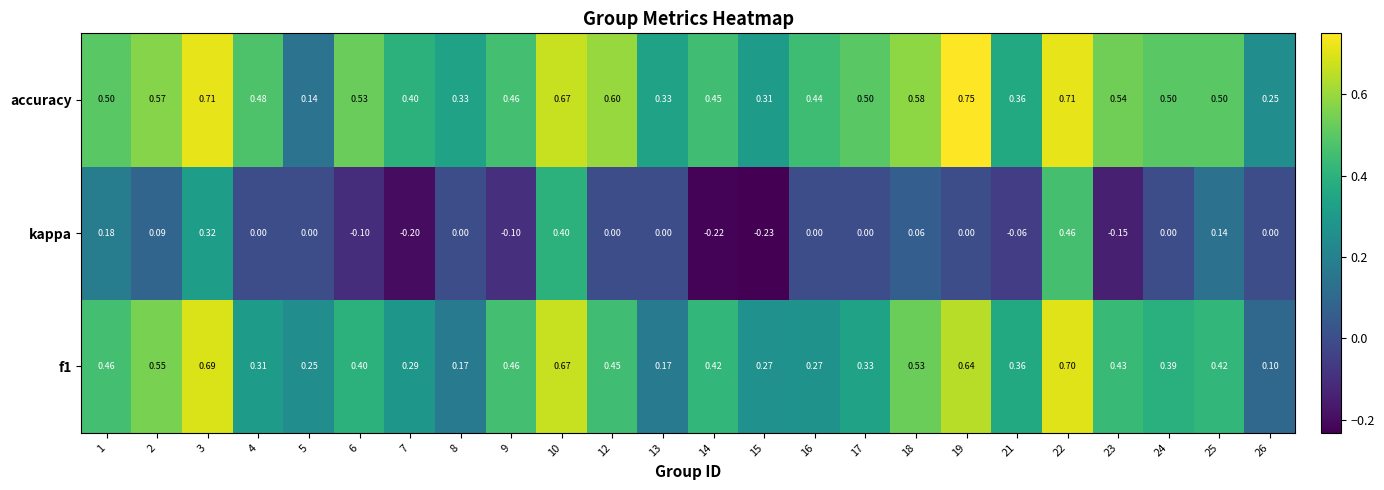

Is the value of kappa at 6 greater than the value of f1 at 19?

No